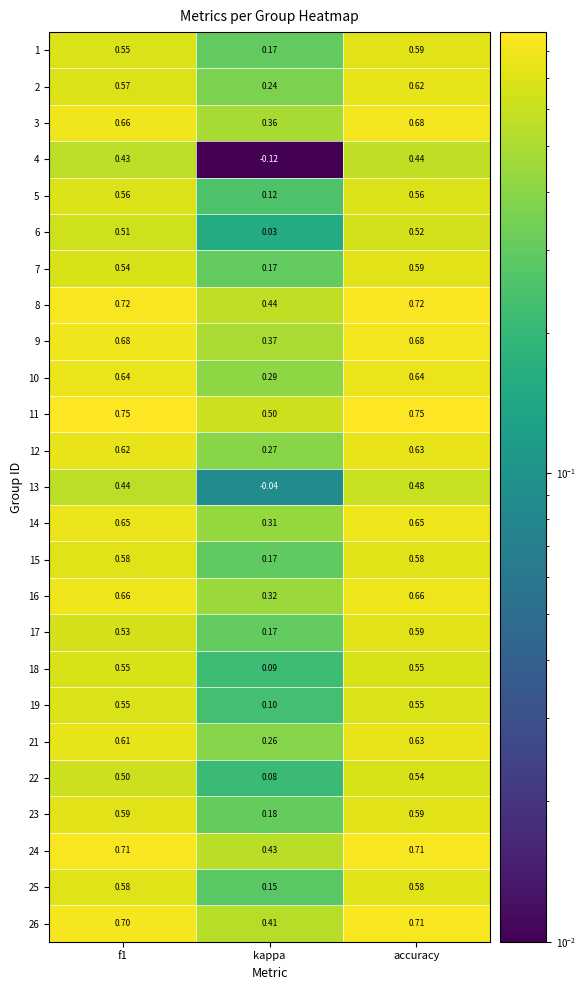

At which label is 4 closest to 0?

kappa